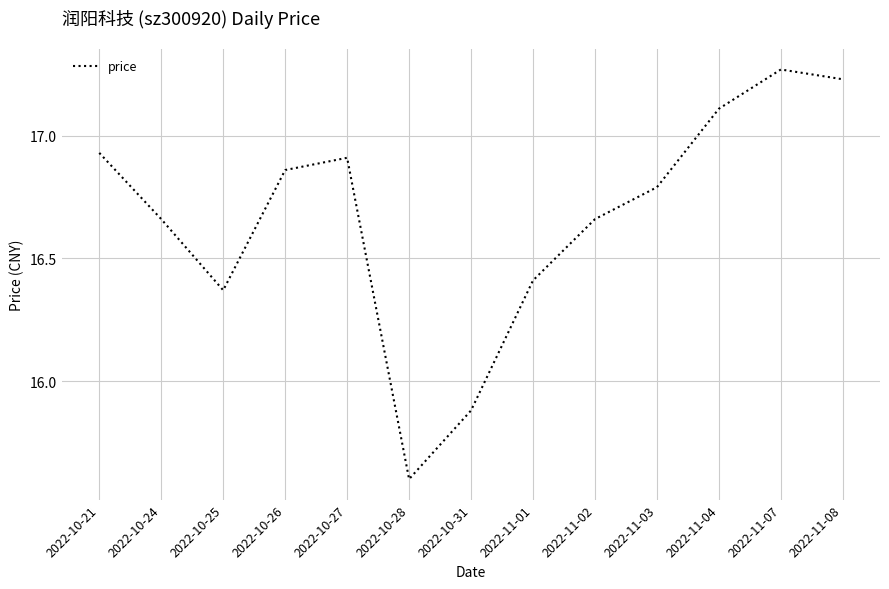

Which label corresponds to the largest value in the chart?

2022-11-07